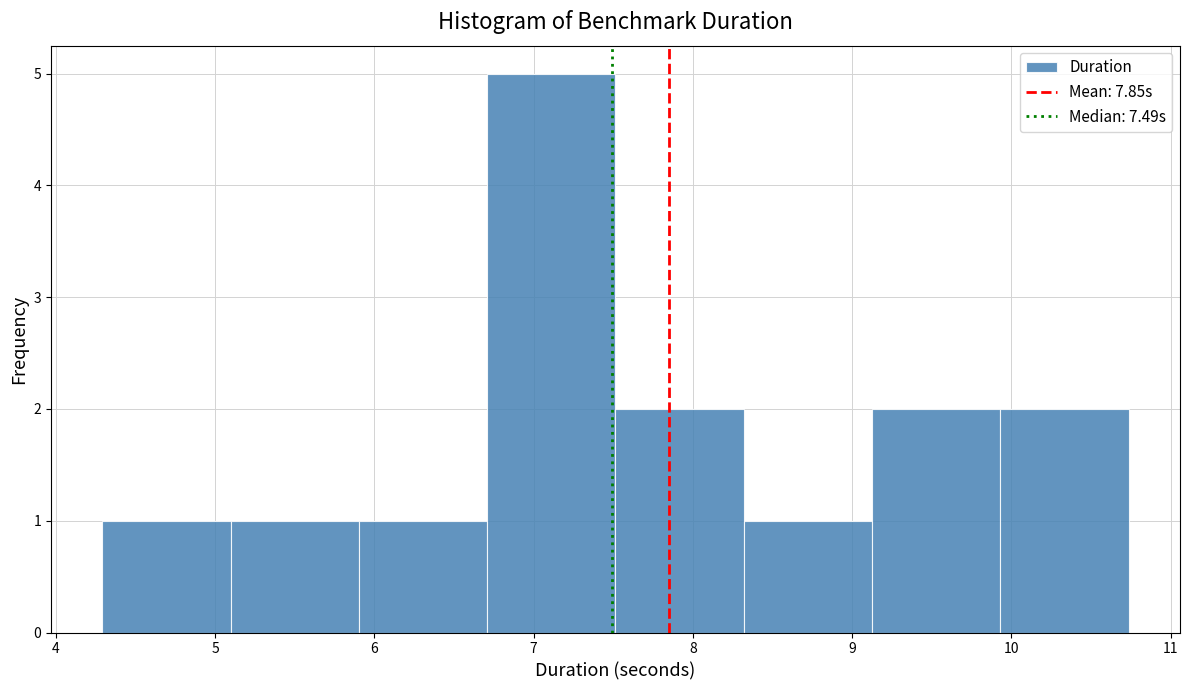

Reading left to right, list every bar in this chart as the range it spans on the x-axis followed by its height. Neither the bar edges nor the heights are printed on the chart, so give them approximately, as read against the axes.

4.3 to 5.1: 1
5.1 to 5.9: 1
5.9 to 6.7: 1
6.7 to 7.5: 5
7.5 to 8.3: 2
8.3 to 9.1: 1
9.1 to 9.9: 2
9.9 to 10.7: 2